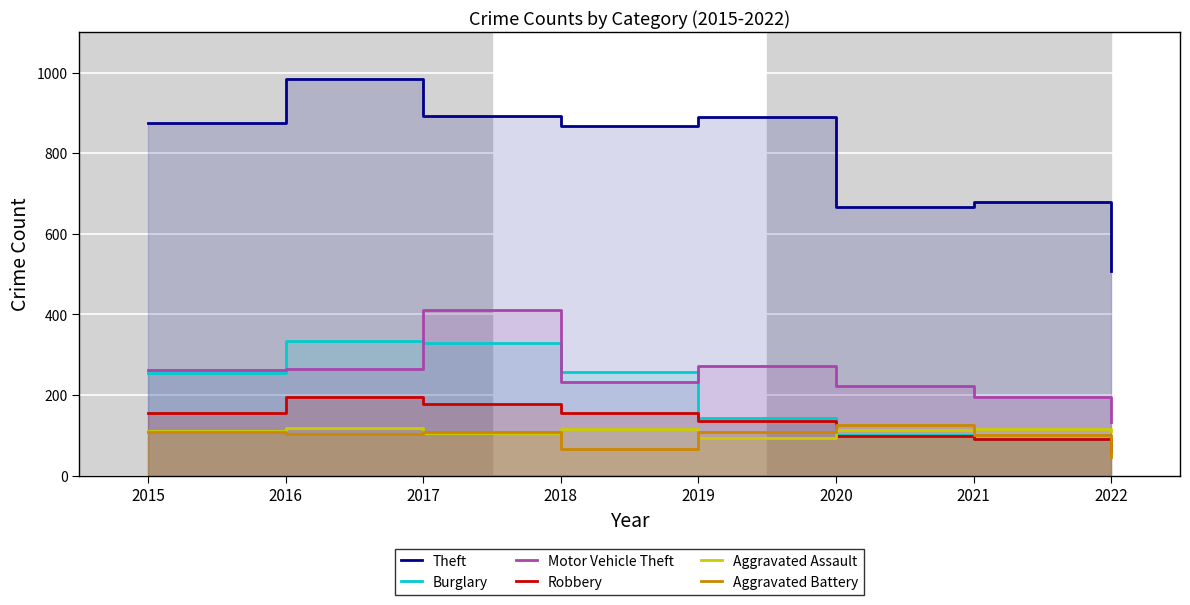

List the series in order of their peak value, lowest first.

Aggravated Assault, Aggravated Battery, Robbery, Burglary, Motor Vehicle Theft, Theft